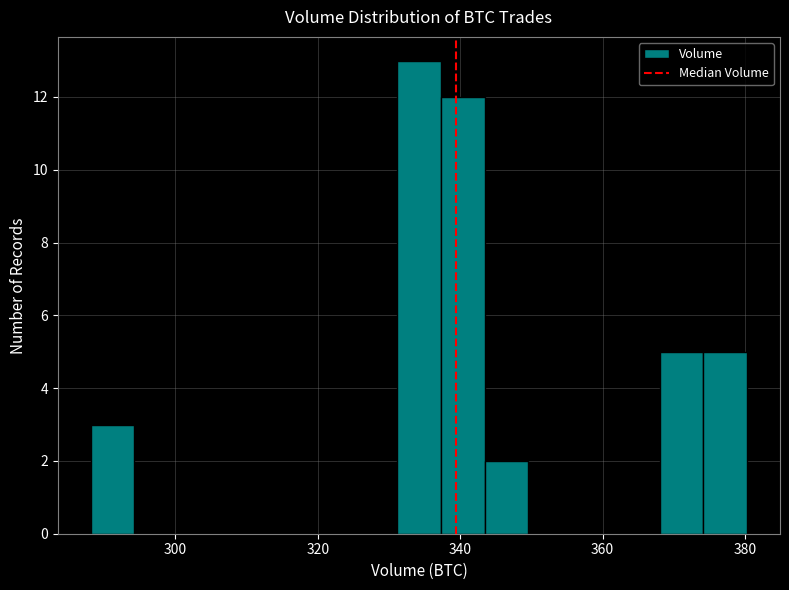

Around what value on the x-axis is the tallest bar? Give the approximate position of its centre, as read against the axis.

334